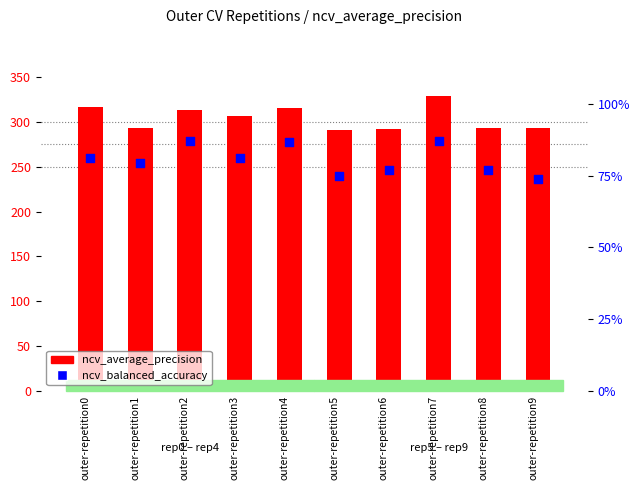

What are all the series names shown in the legend?

ncv_average_precision, ncv_balanced_accuracy